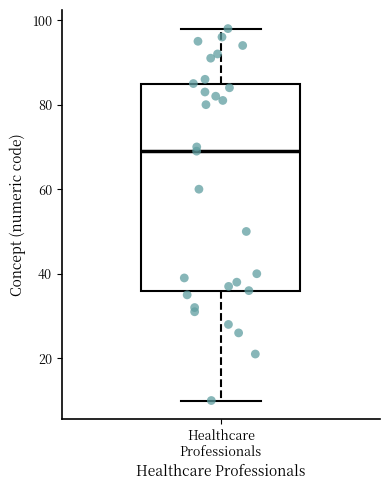

Read this box plot against the y-axis: the position of the median line, the range covered by the box, and the ends of both whiskers. The values are not printed on the chart, so give them approximately, as read against the axis.

median 70, box 36 to 86, whiskers 10 to 98